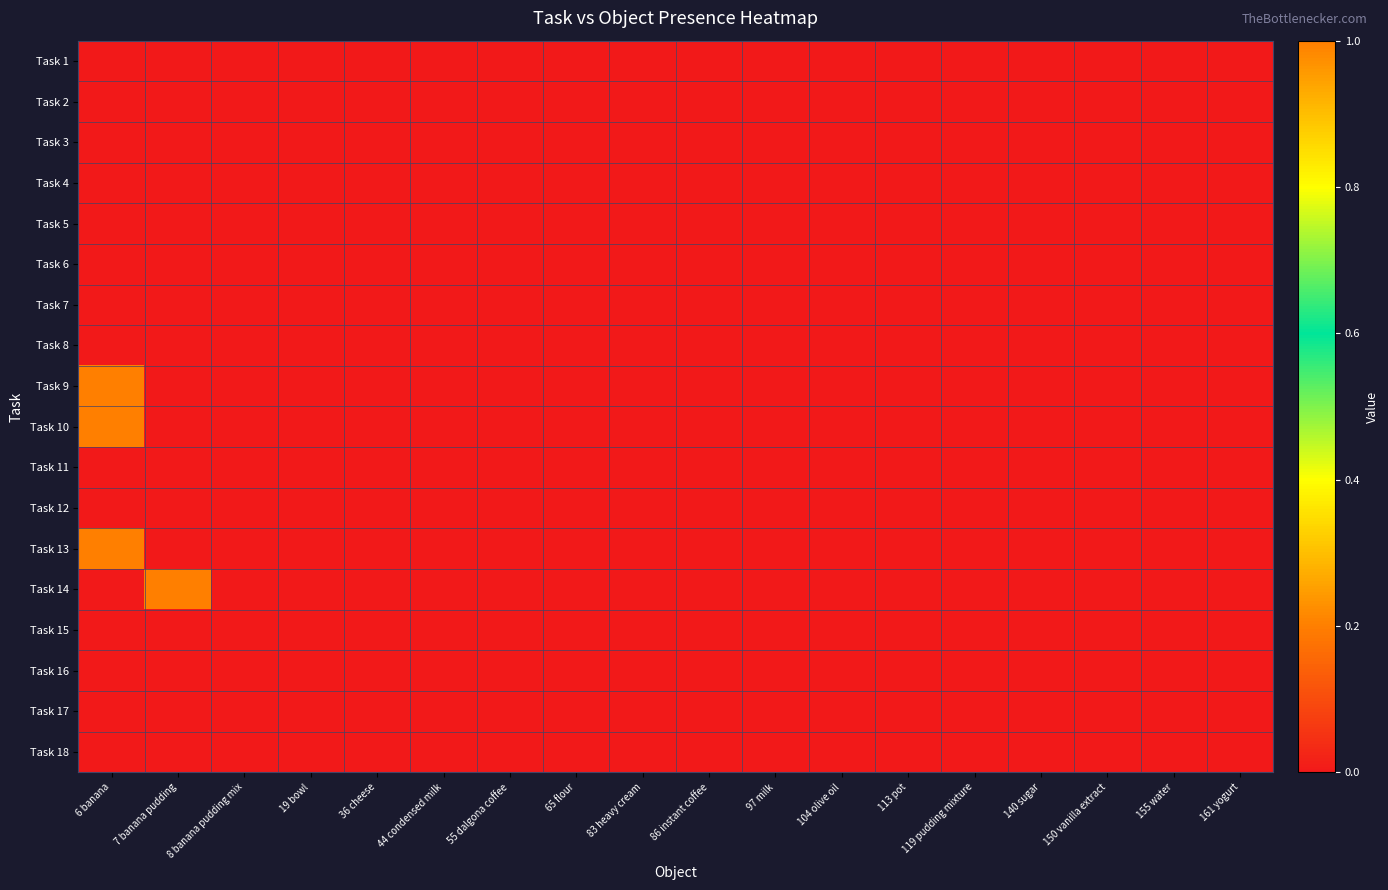

Rank the series at 8 banana pudding mix from highest to lowest value.

Task 1, Task 2, Task 3, Task 4, Task 5, Task 6, Task 7, Task 8, Task 9, Task 10, Task 11, Task 12, Task 13, Task 14, Task 15, Task 16, Task 17, Task 18